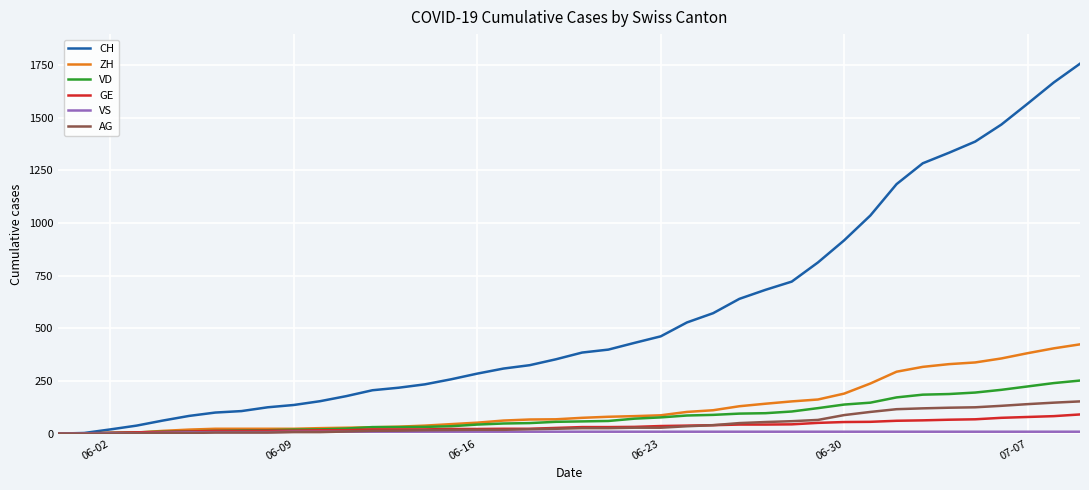

Which series has the largest total across all categories?

CH